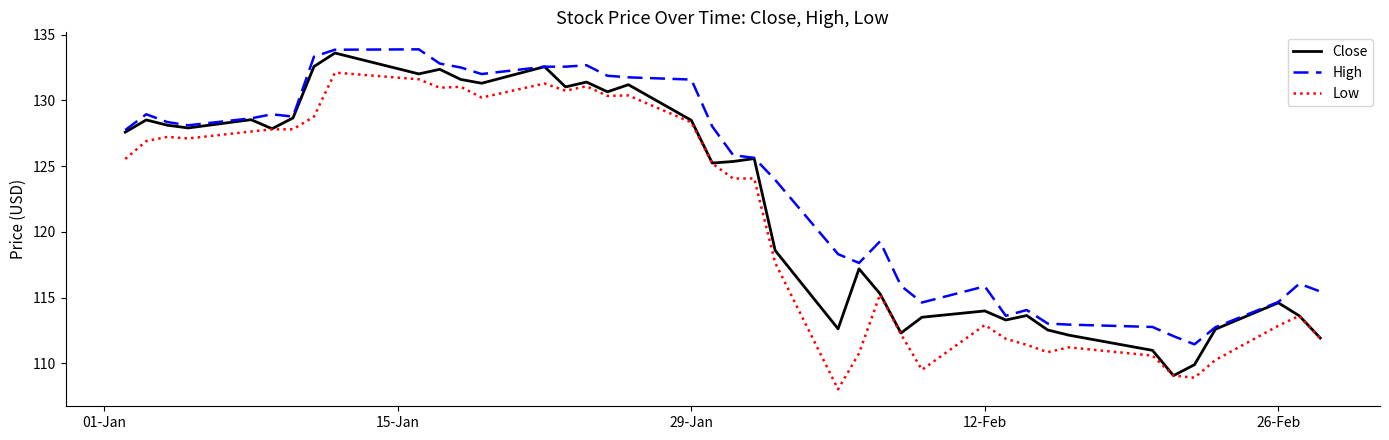

True or false: High and Low intersect in this chart.

False